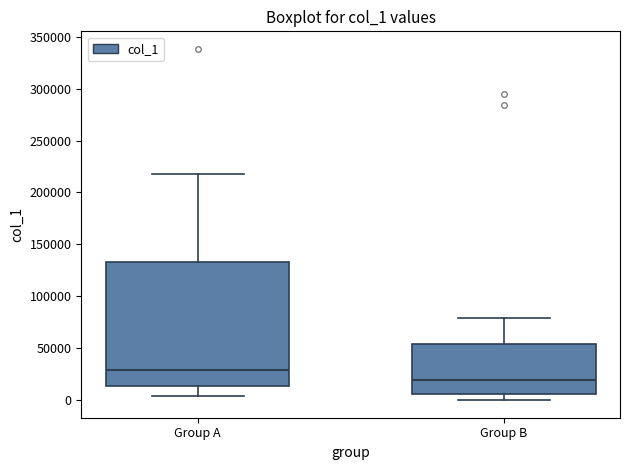

Which box has the lowest median line?

Group B